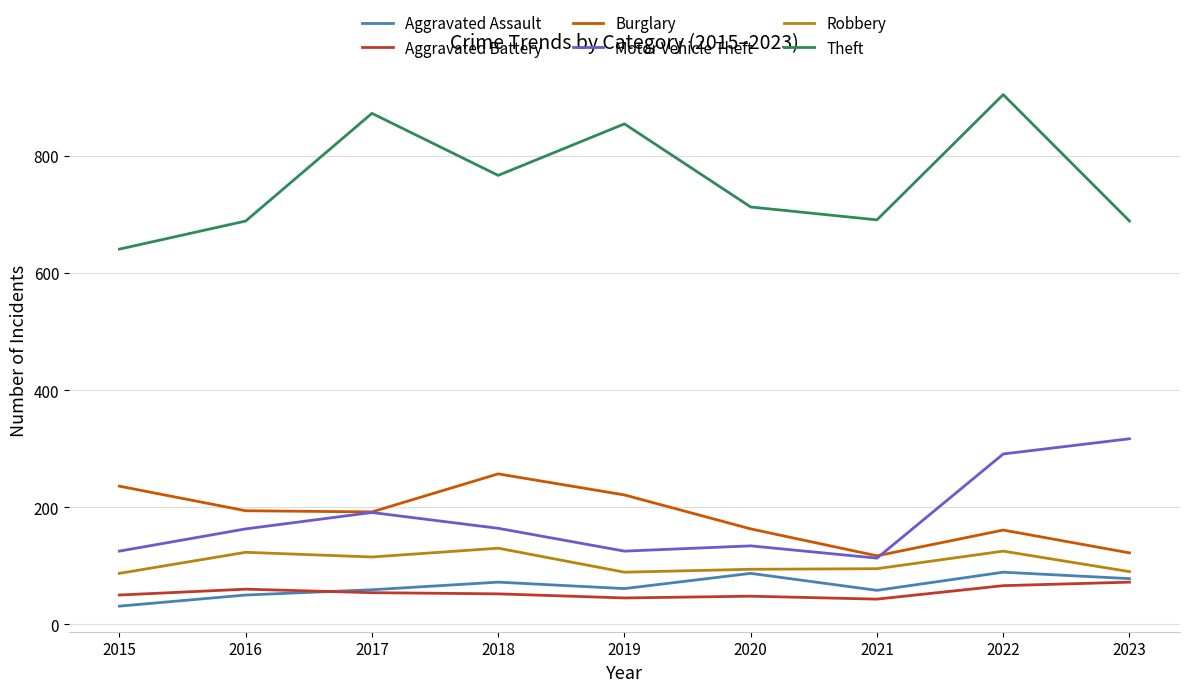

What is the spread (max minus min) of values at 2017?

819